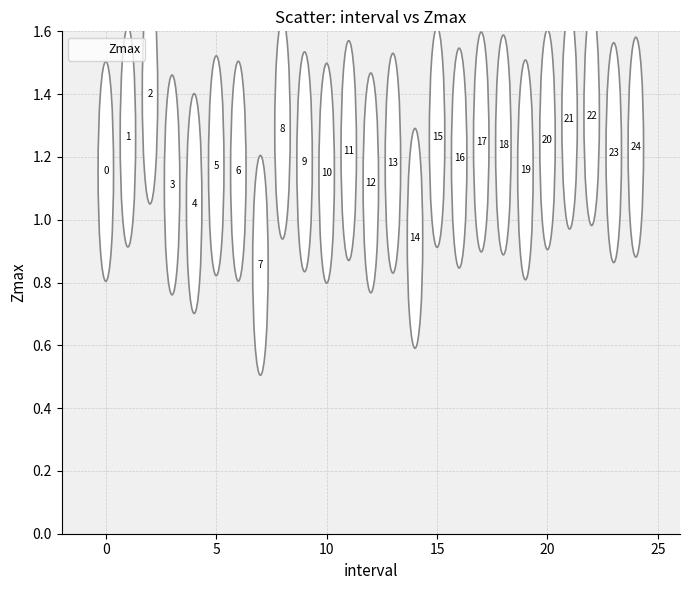

How many points are shown in the scatter plot?

25